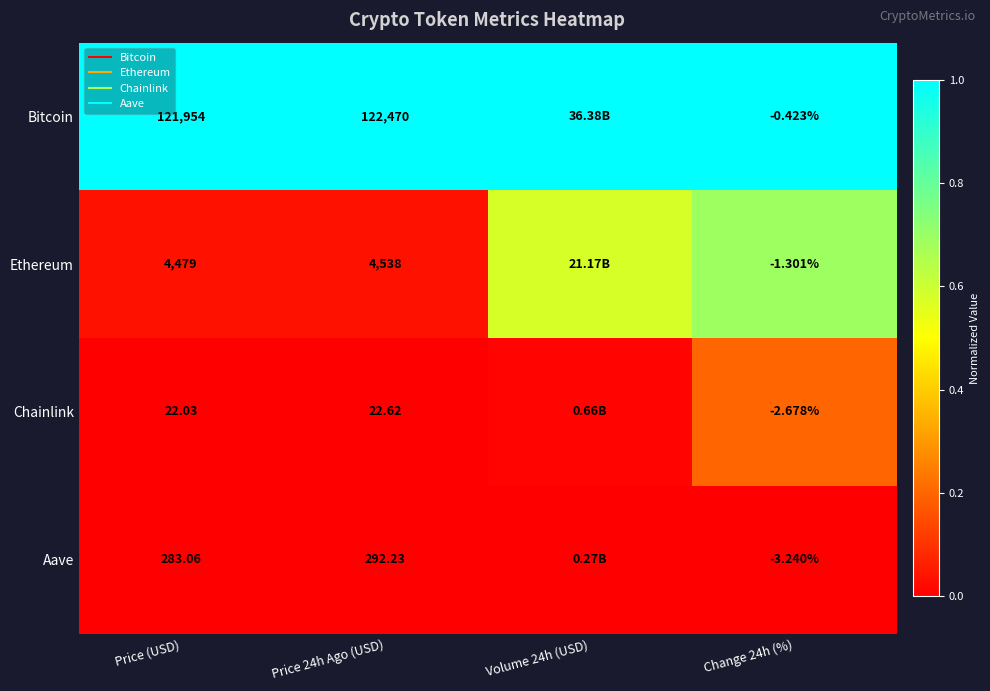

How many series are shown in this chart?

4